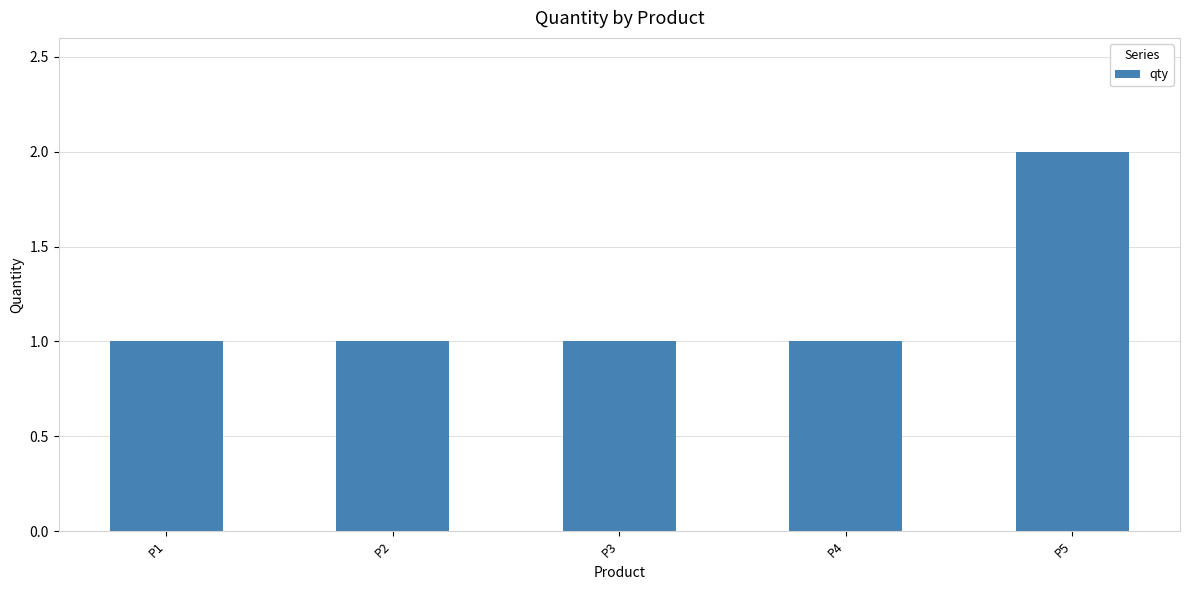

How many categories are shown in the chart?

5